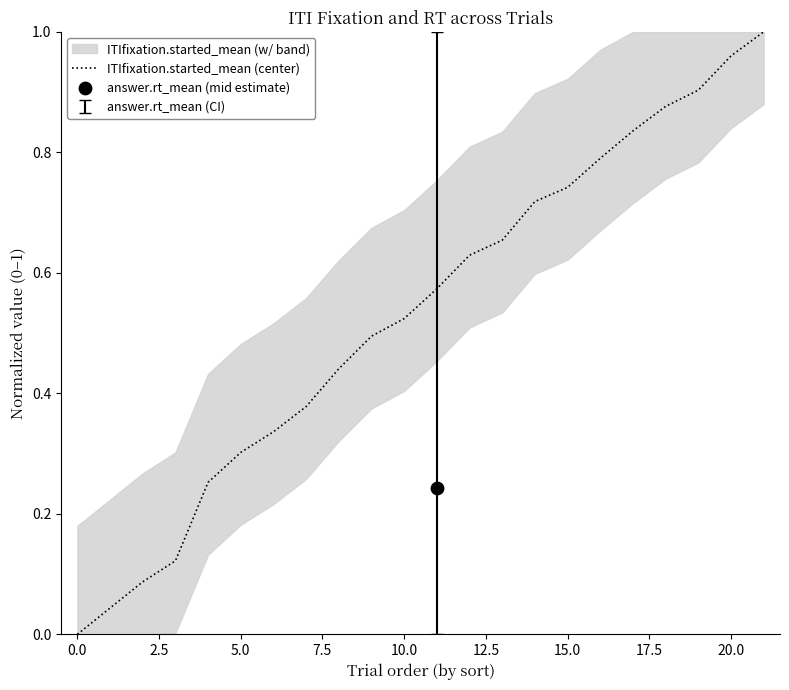

What is the change in value from 15 to 21?

+0.3